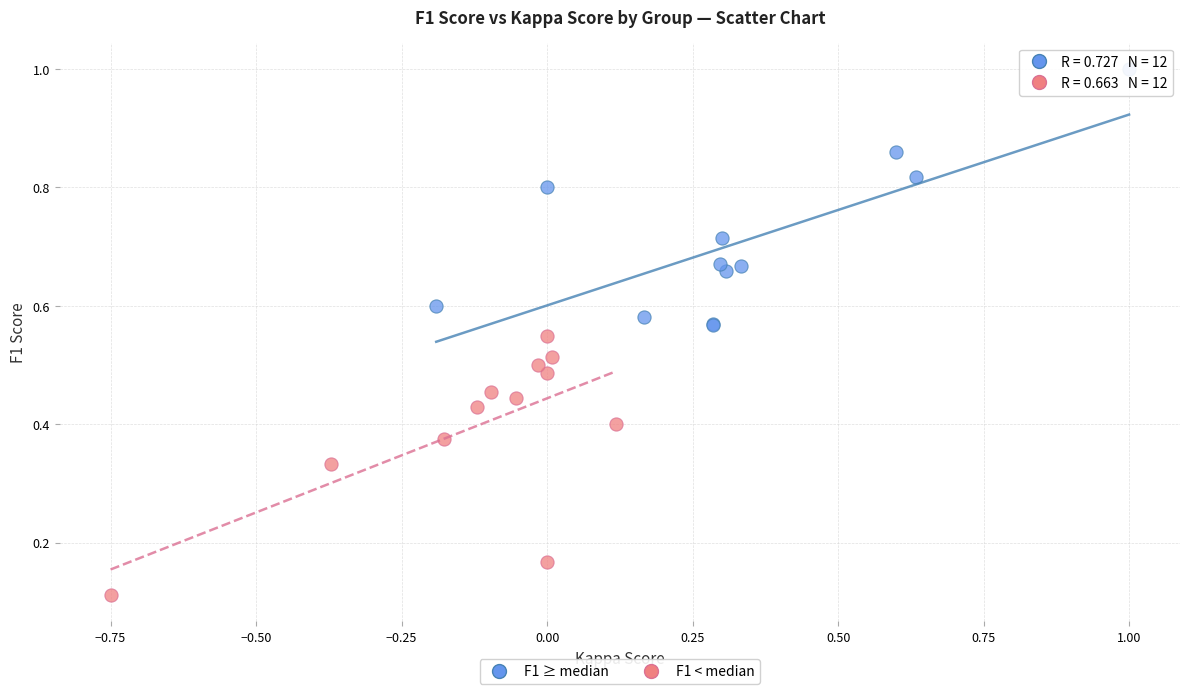

Which series contains the lowest Y value?

F1 < median